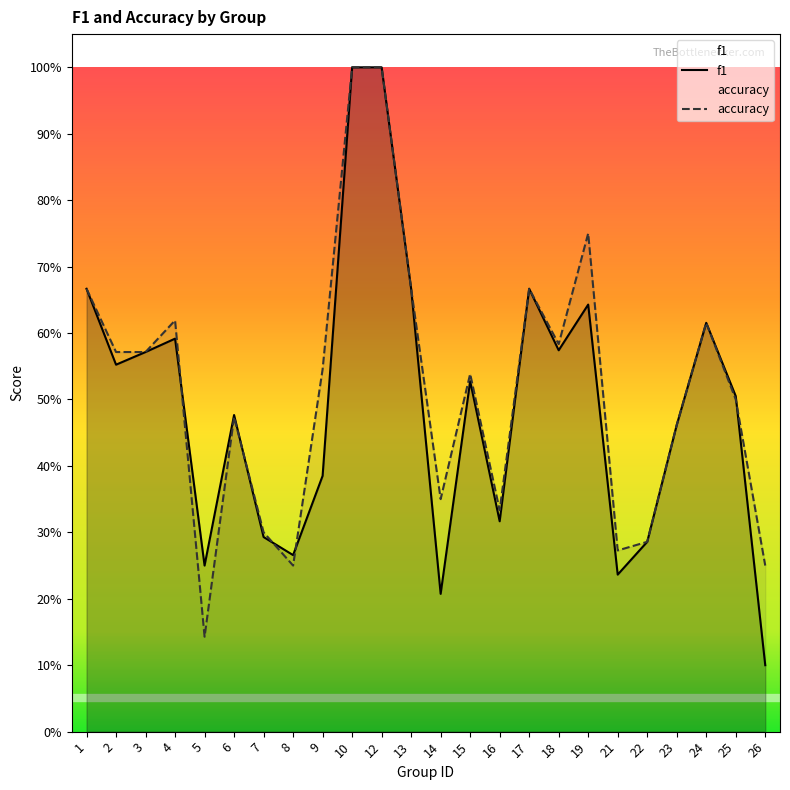

Between 12 and 25, which is larger?

12